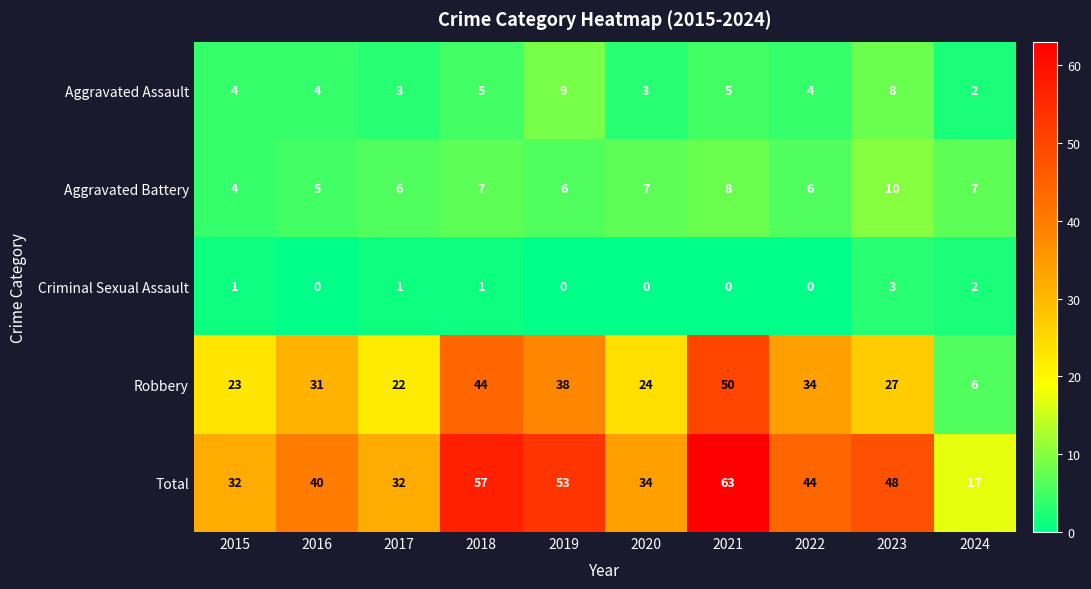

Which series has the widest spread of values?

Total